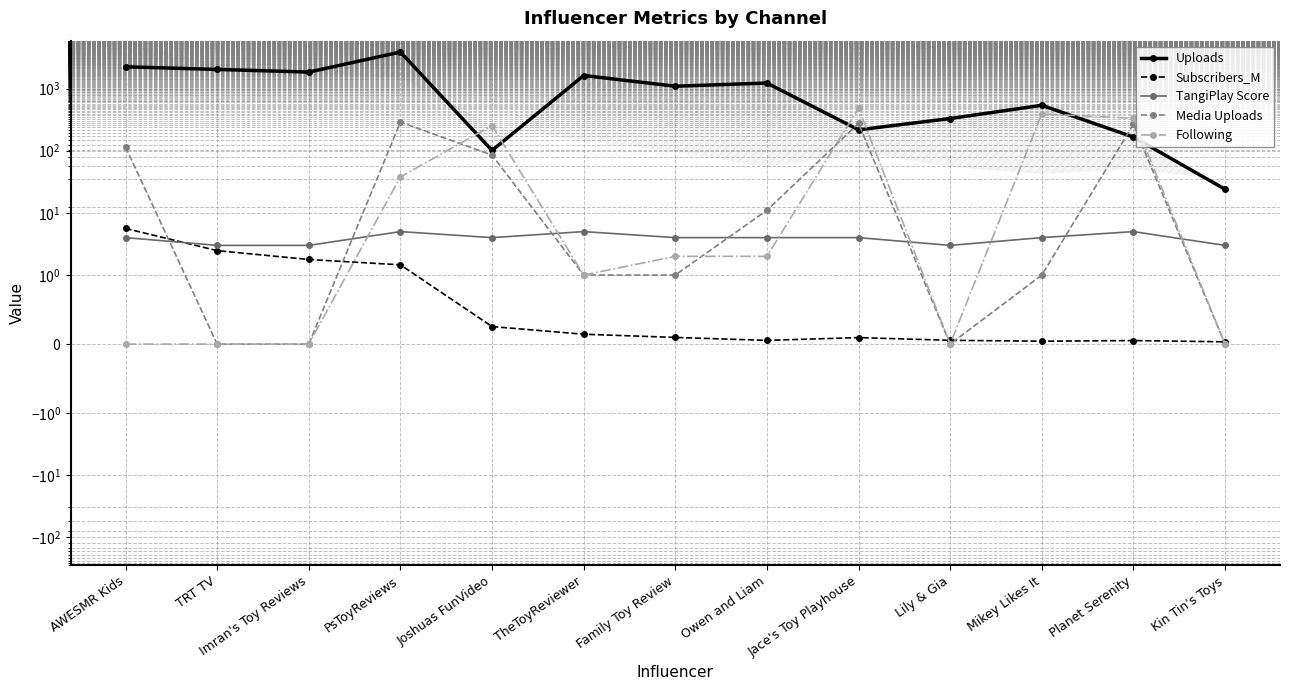

How many lines are shown in the chart?

5